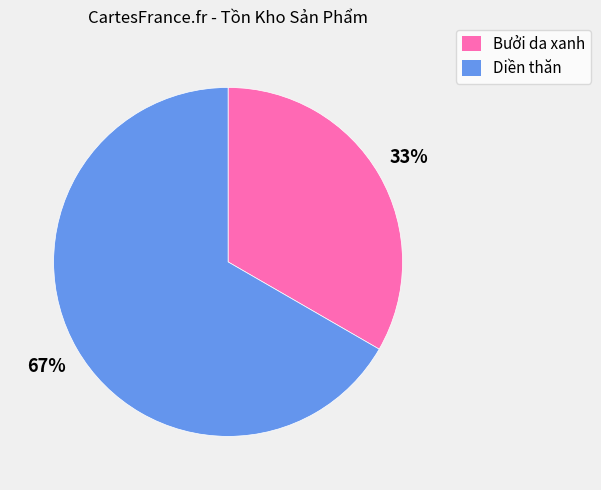

Is it true that Diền thăn is 82% of the pie?

False